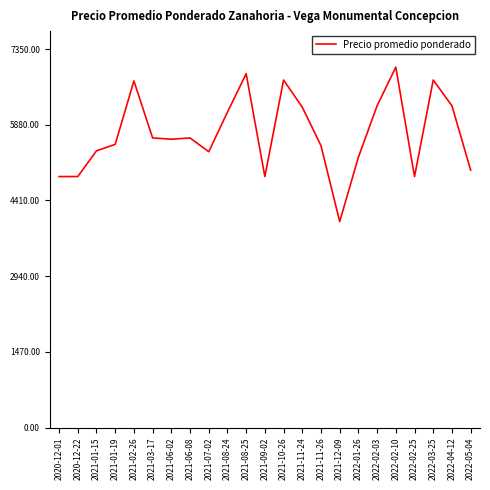

The value at 2021-01-15 is 5375.0. True or false?

True